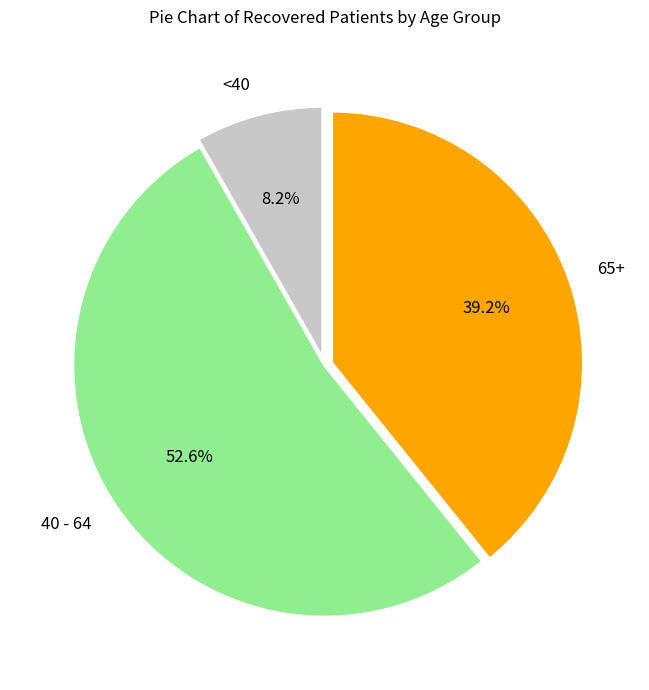

Count the number of slices in the pie.

3